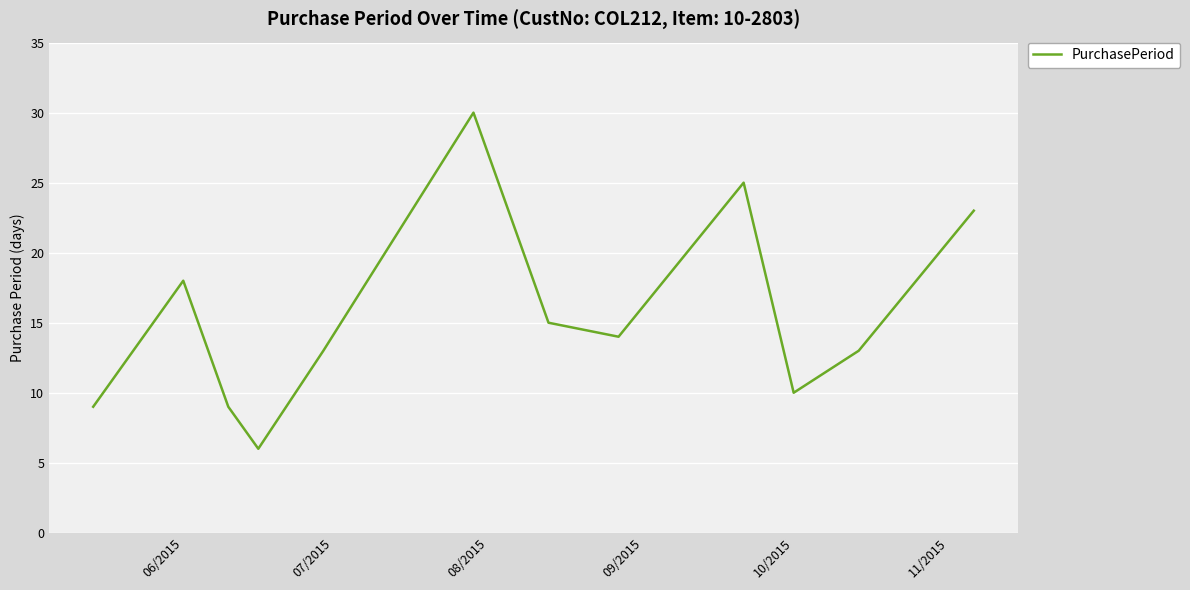

What is the greatest value displayed?

30